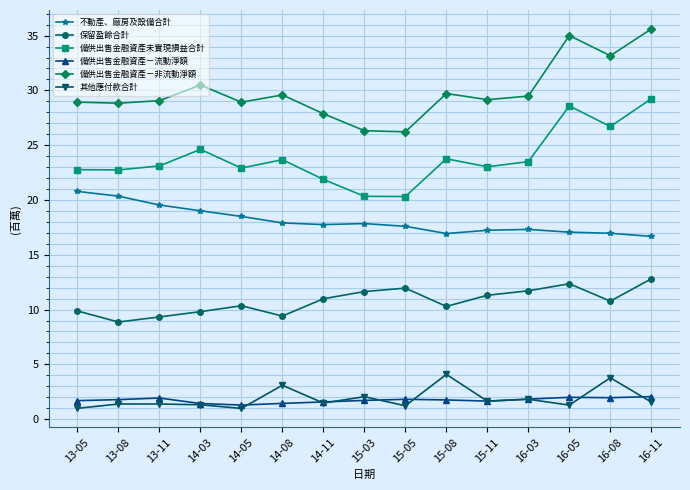

Rank the series at 14-05 from highest to lowest value.

備供出售金融資產－非流動淨額, 備供出售金融資產未實現損益合計, 不動產、廠房及設備合計, 保留盈餘合計, 備供出售金融資產－流動淨額, 其他應付款合計